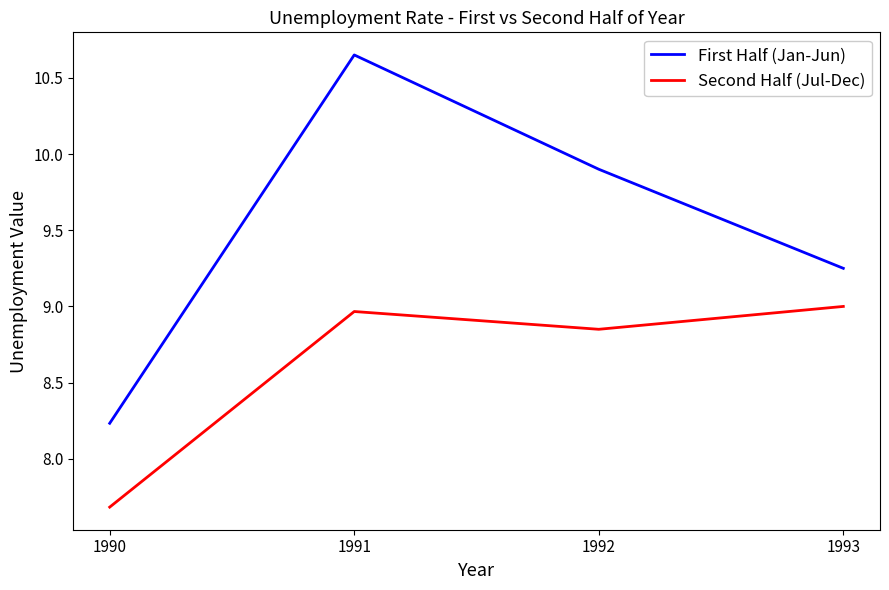

Does the chart have visible grid lines?

No